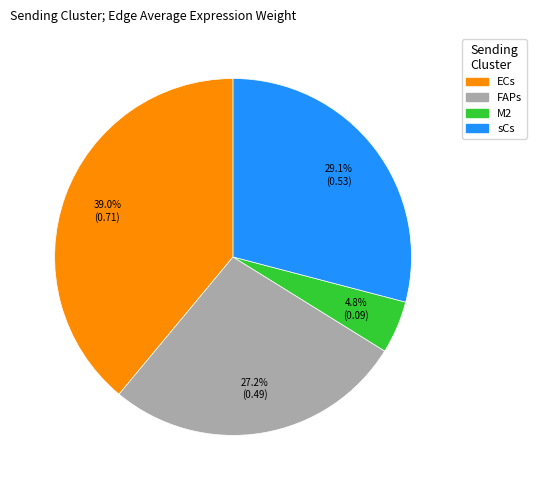

To the nearest percent, what is the average slice percentage?

25%